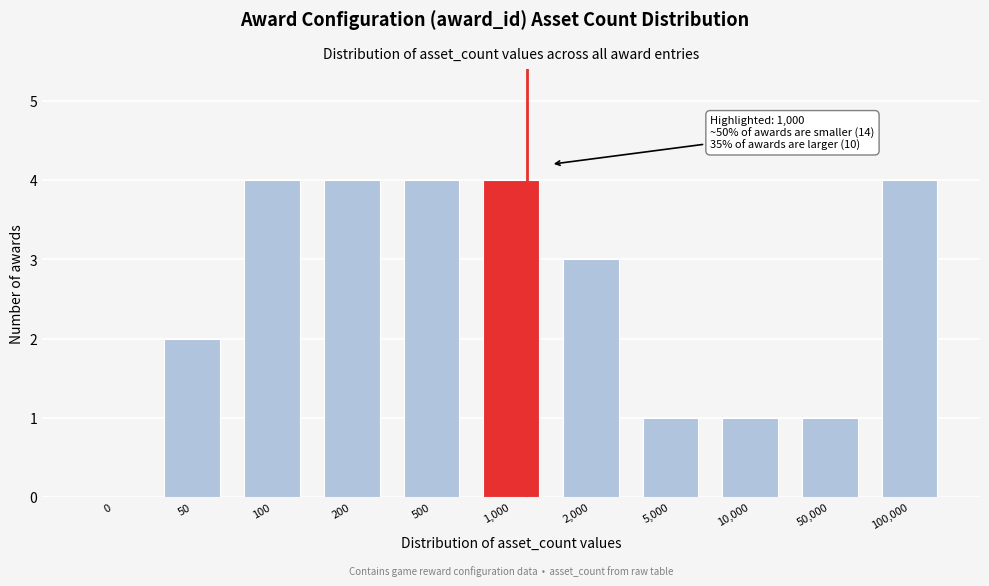

Reading left to right, what are all the values shown in this chart?

0=0	50=2	100=4	200=4	500=4	1,000=4	2,000=3	5,000=1	10,000=1	50,000=1	100,000=4